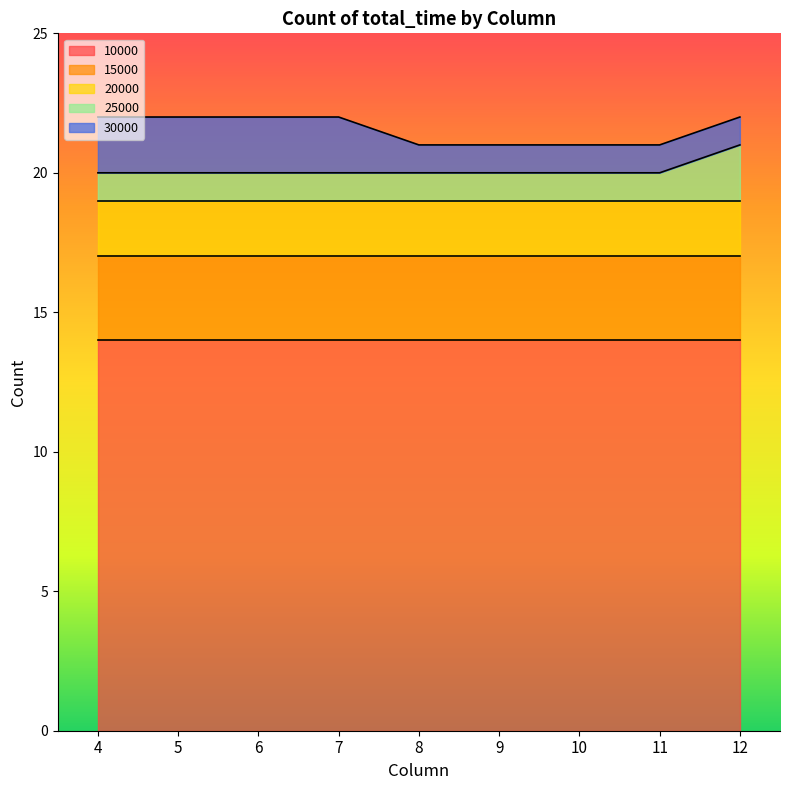

Reading left to right, transcribe all the data shown in this chart.

10000: 14	14	14	14	14	14	14	14	14
15000: 3	3	3	3	3	3	3	3	3
20000: 2	2	2	2	2	2	2	2	2
25000: 1	1	1	1	1	1	1	1	2
30000: 2	2	2	2	1	1	1	1	1